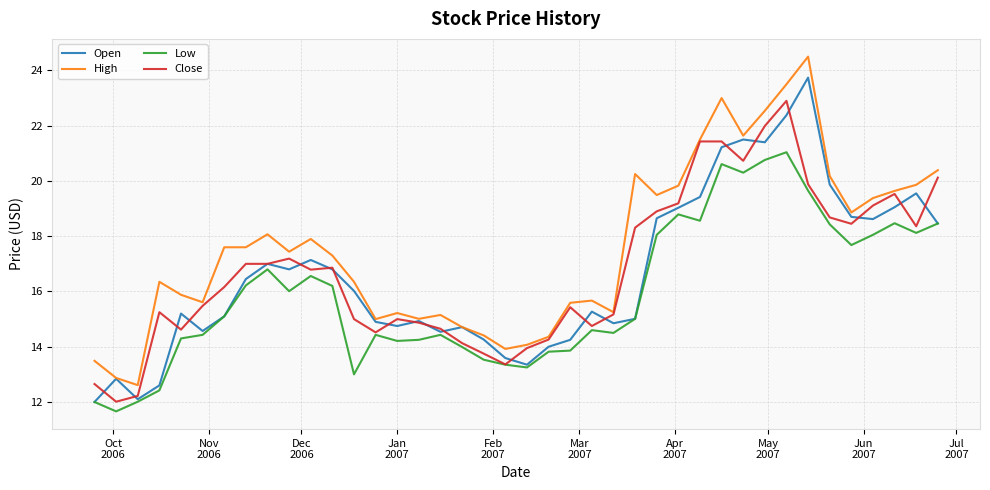

True or false: Low and High intersect in this chart.

False